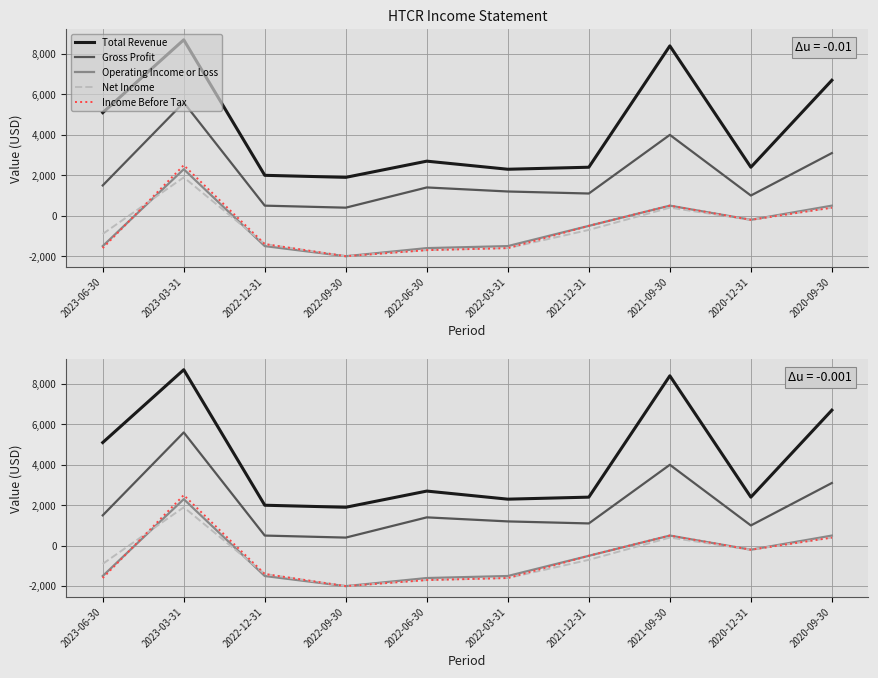

At which category does Income Before Tax reach its first local valley?

2022-09-30